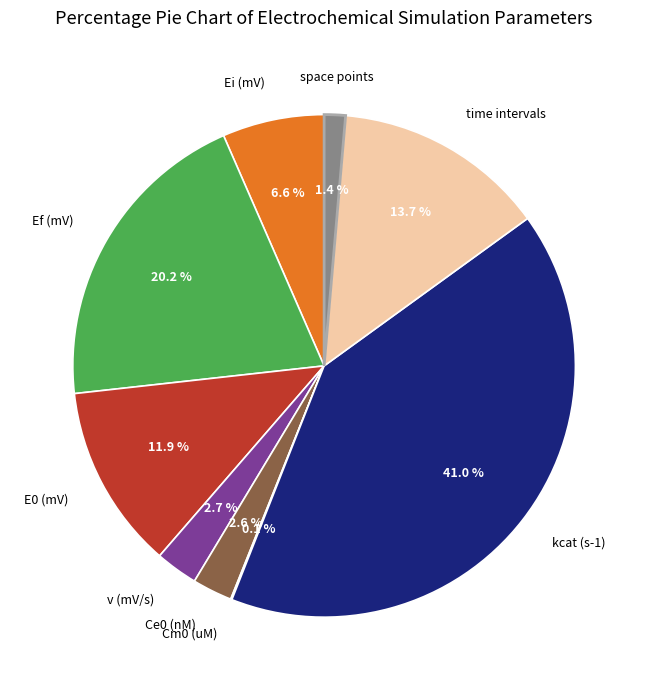

Does any single category account for the majority?

No